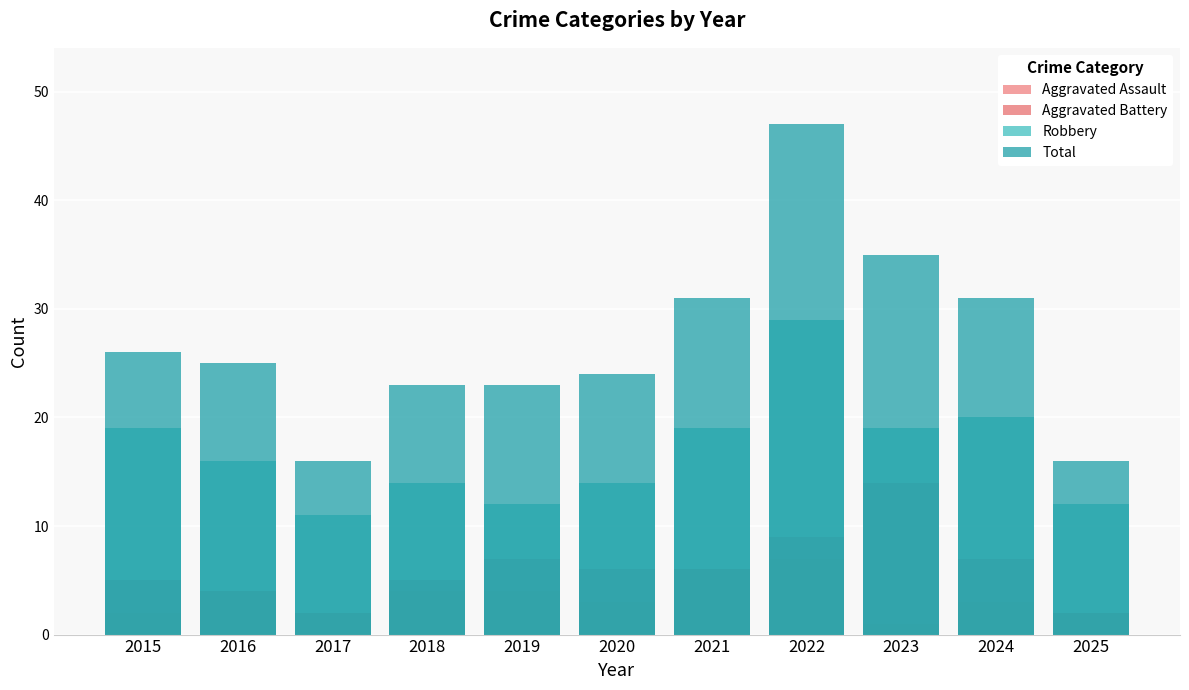

Reading right to left, list all the values displayed in this chart.

Aggravated Assault: 2	3	1	7	6	3	4	4	2	4	2
Aggravated Battery: 2	7	14	9	6	6	7	5	2	4	5
Robbery: 12	20	19	29	19	14	12	14	11	16	19
Total: 16	31	35	47	31	24	23	23	16	25	26